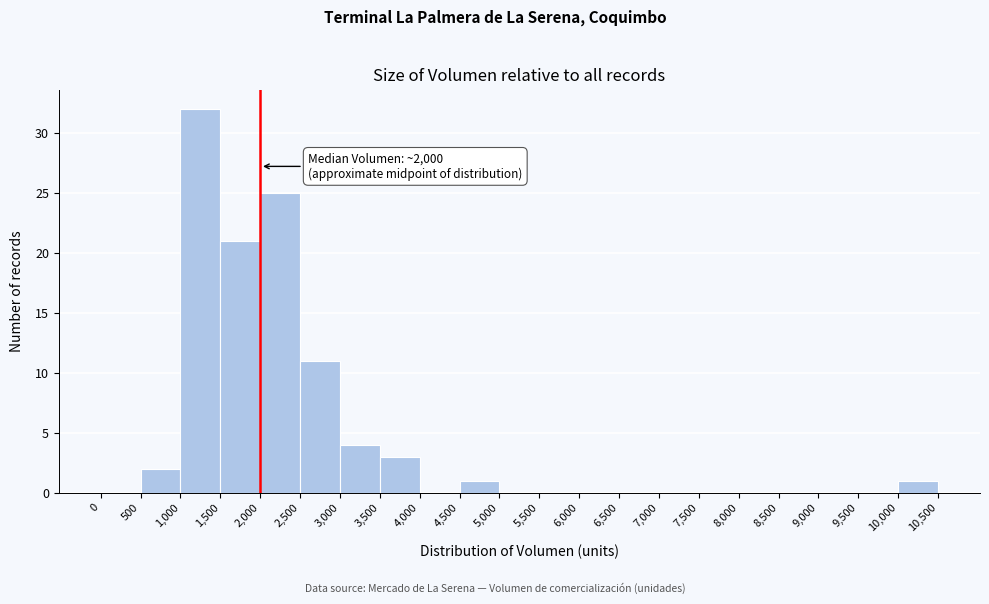

Which range on the x-axis has the tallest bar?

1,000 to 1,500